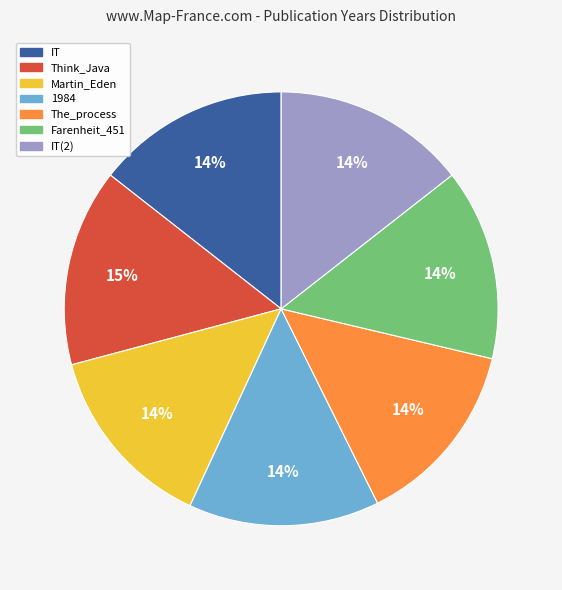

To the nearest percent, what is the average slice percentage?

14%